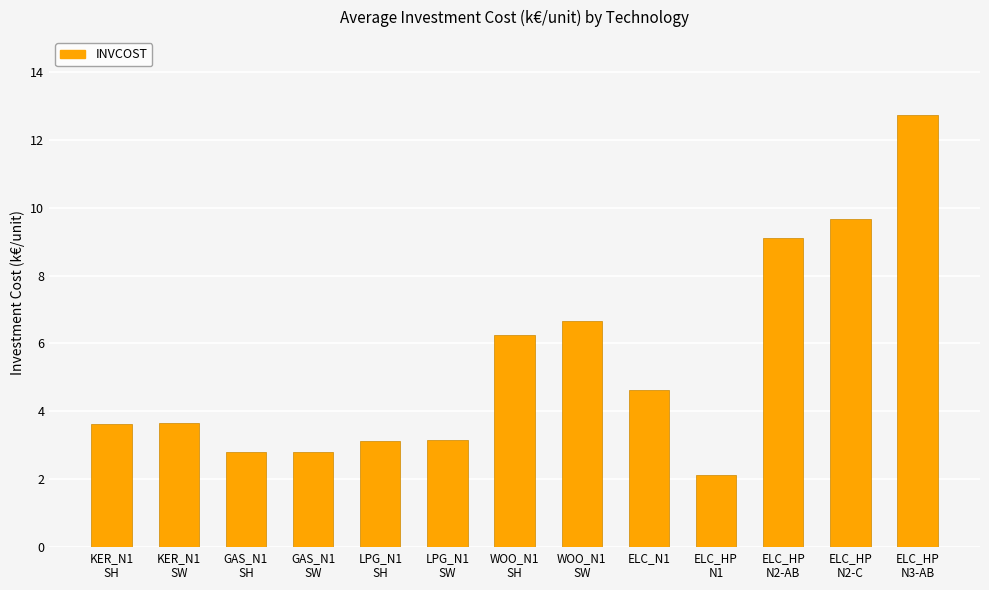

The chart shows a value of 6.2 at ELC_N1. True or false?

False